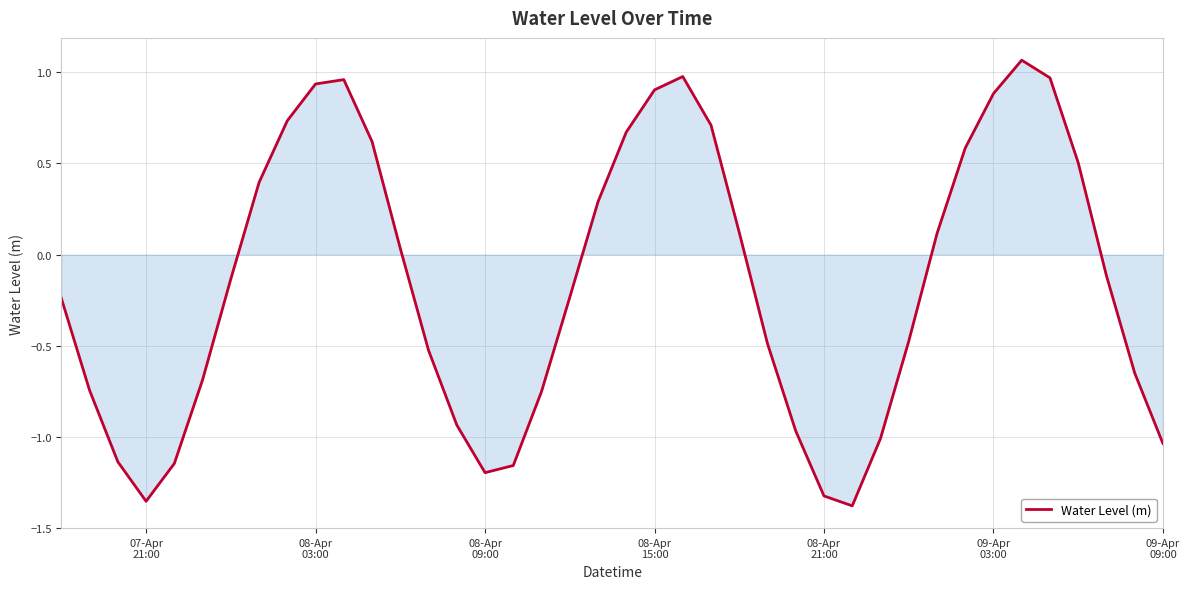

What is the difference between the maximum and minimum values?

2.4